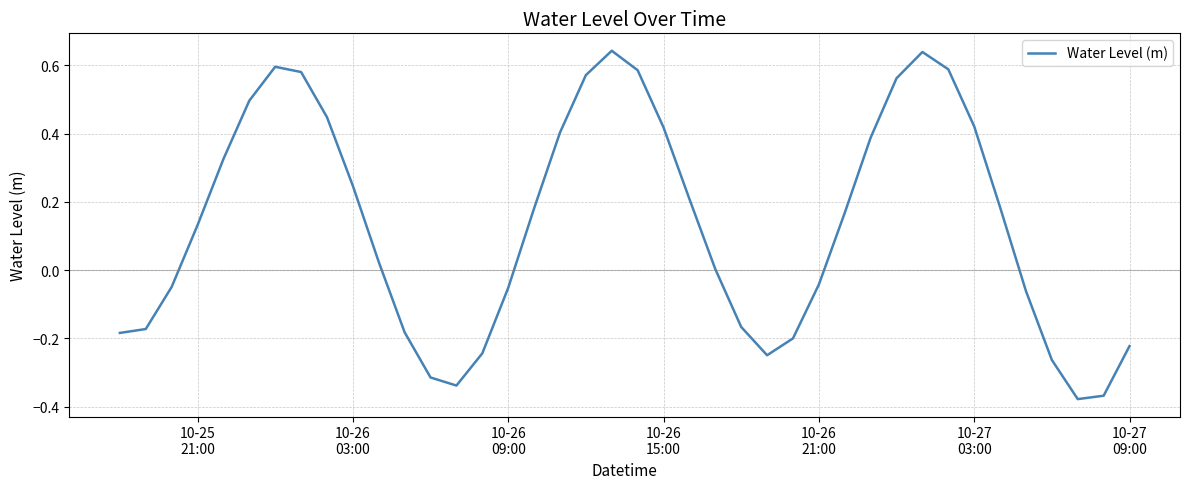

Does the chart display data point markers on the line(s)?

No